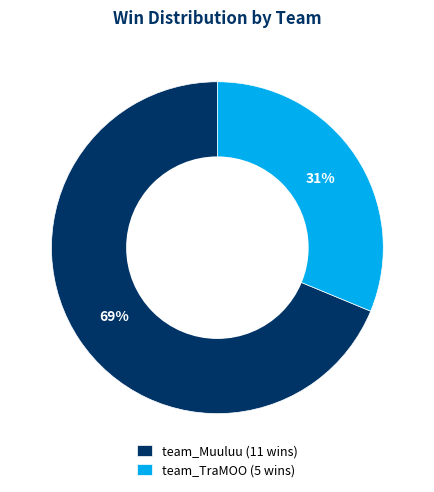

Is the sum of team_Muuluu (11 wins) and team_TraMOO (5 wins) greater than half?

Yes